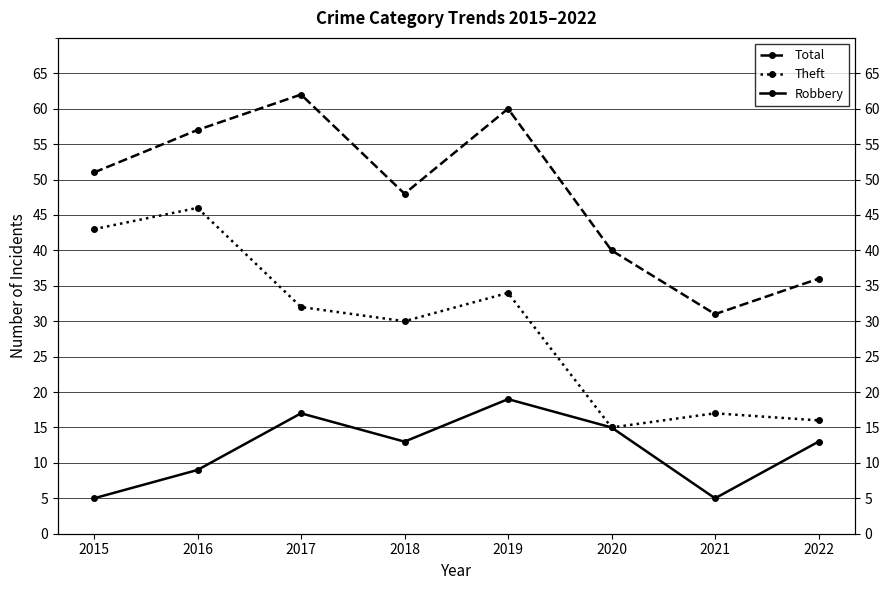

List the series in order of their peak value, highest first.

Total, Theft, Robbery